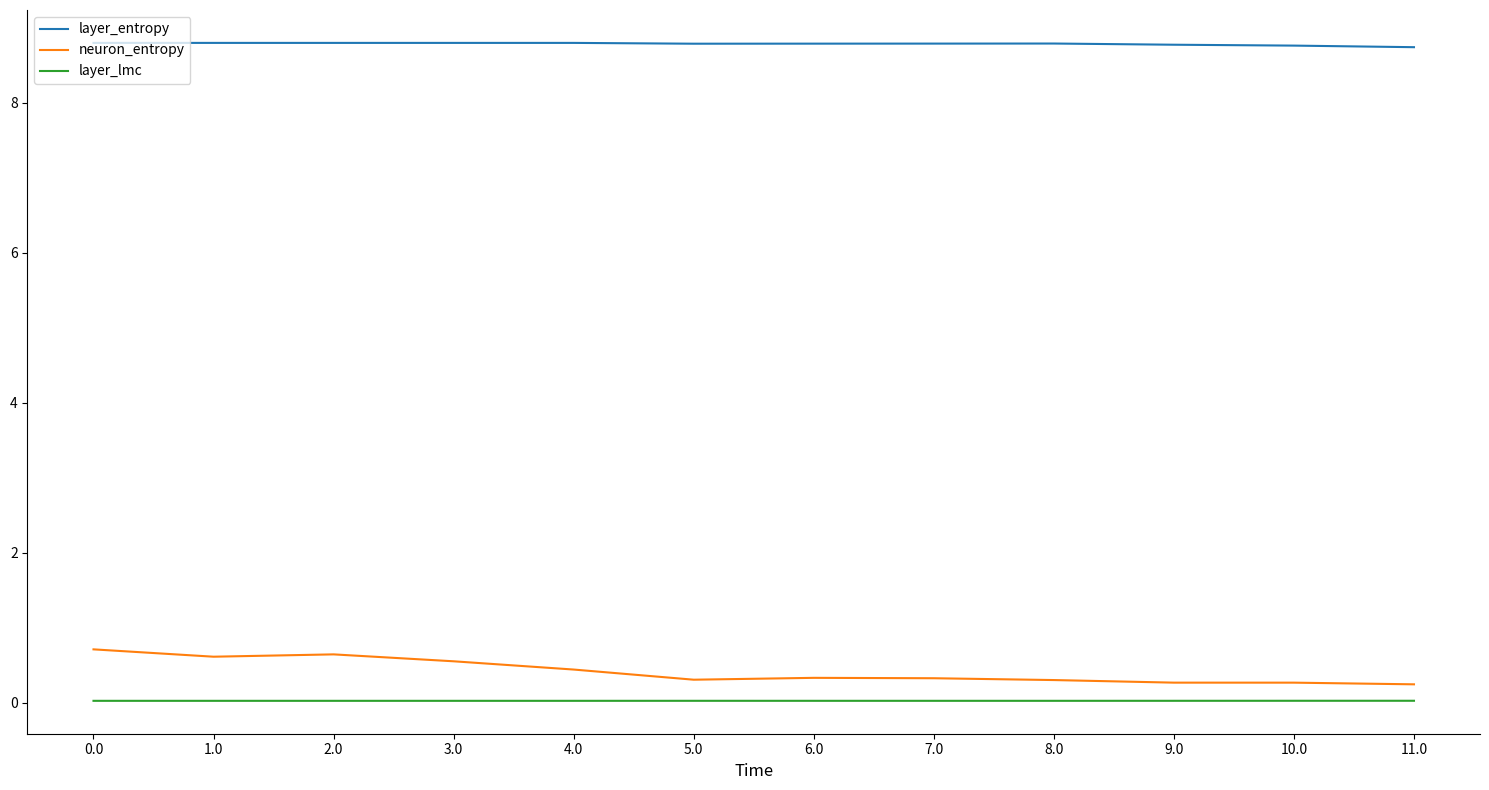

Which series has the largest range (max minus min)?

neuron_entropy